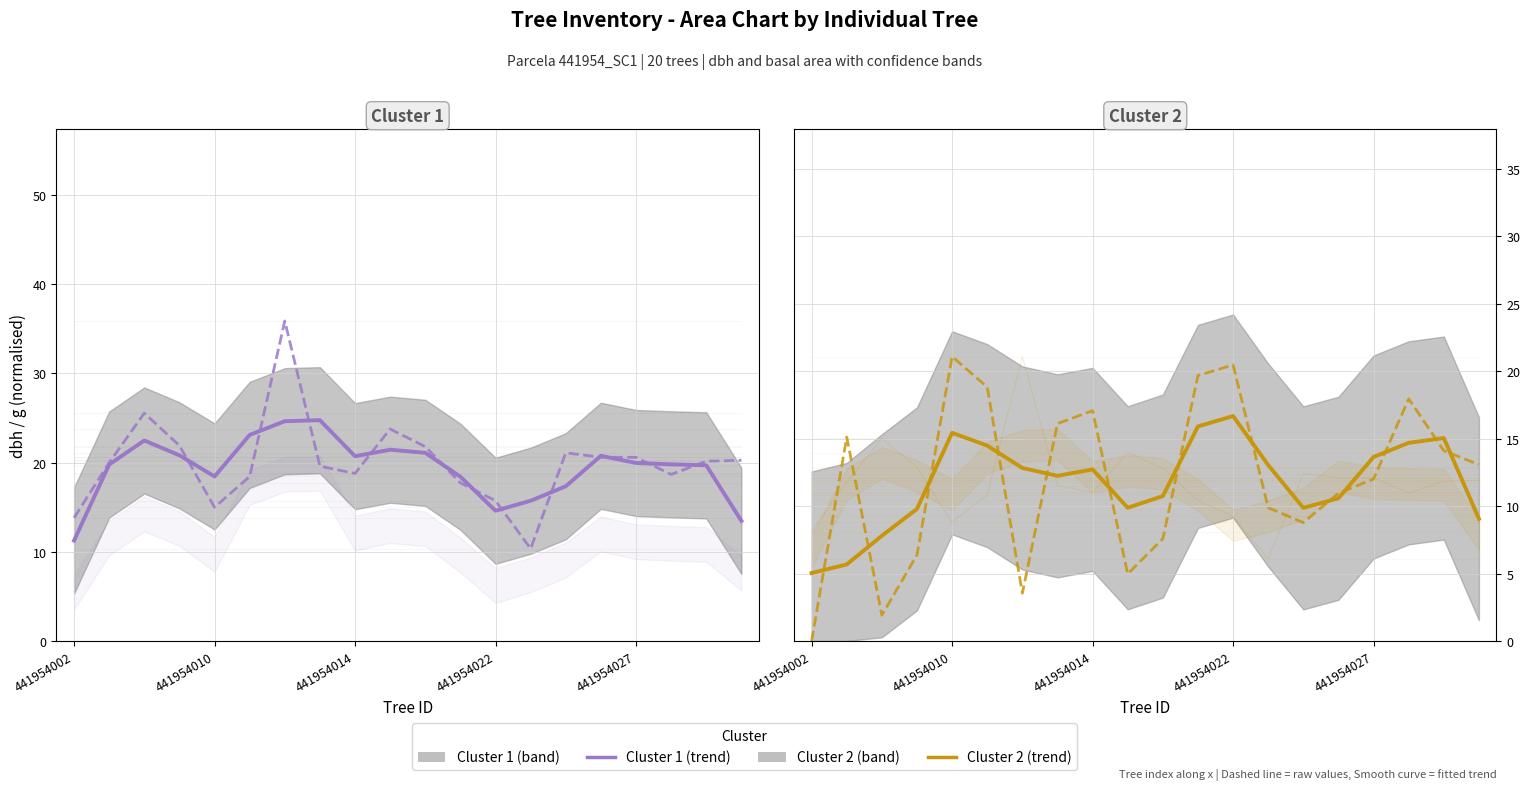

Rank the series by their maximum value, from highest to lowest.

Cluster 1 trend, Cluster 2 trend